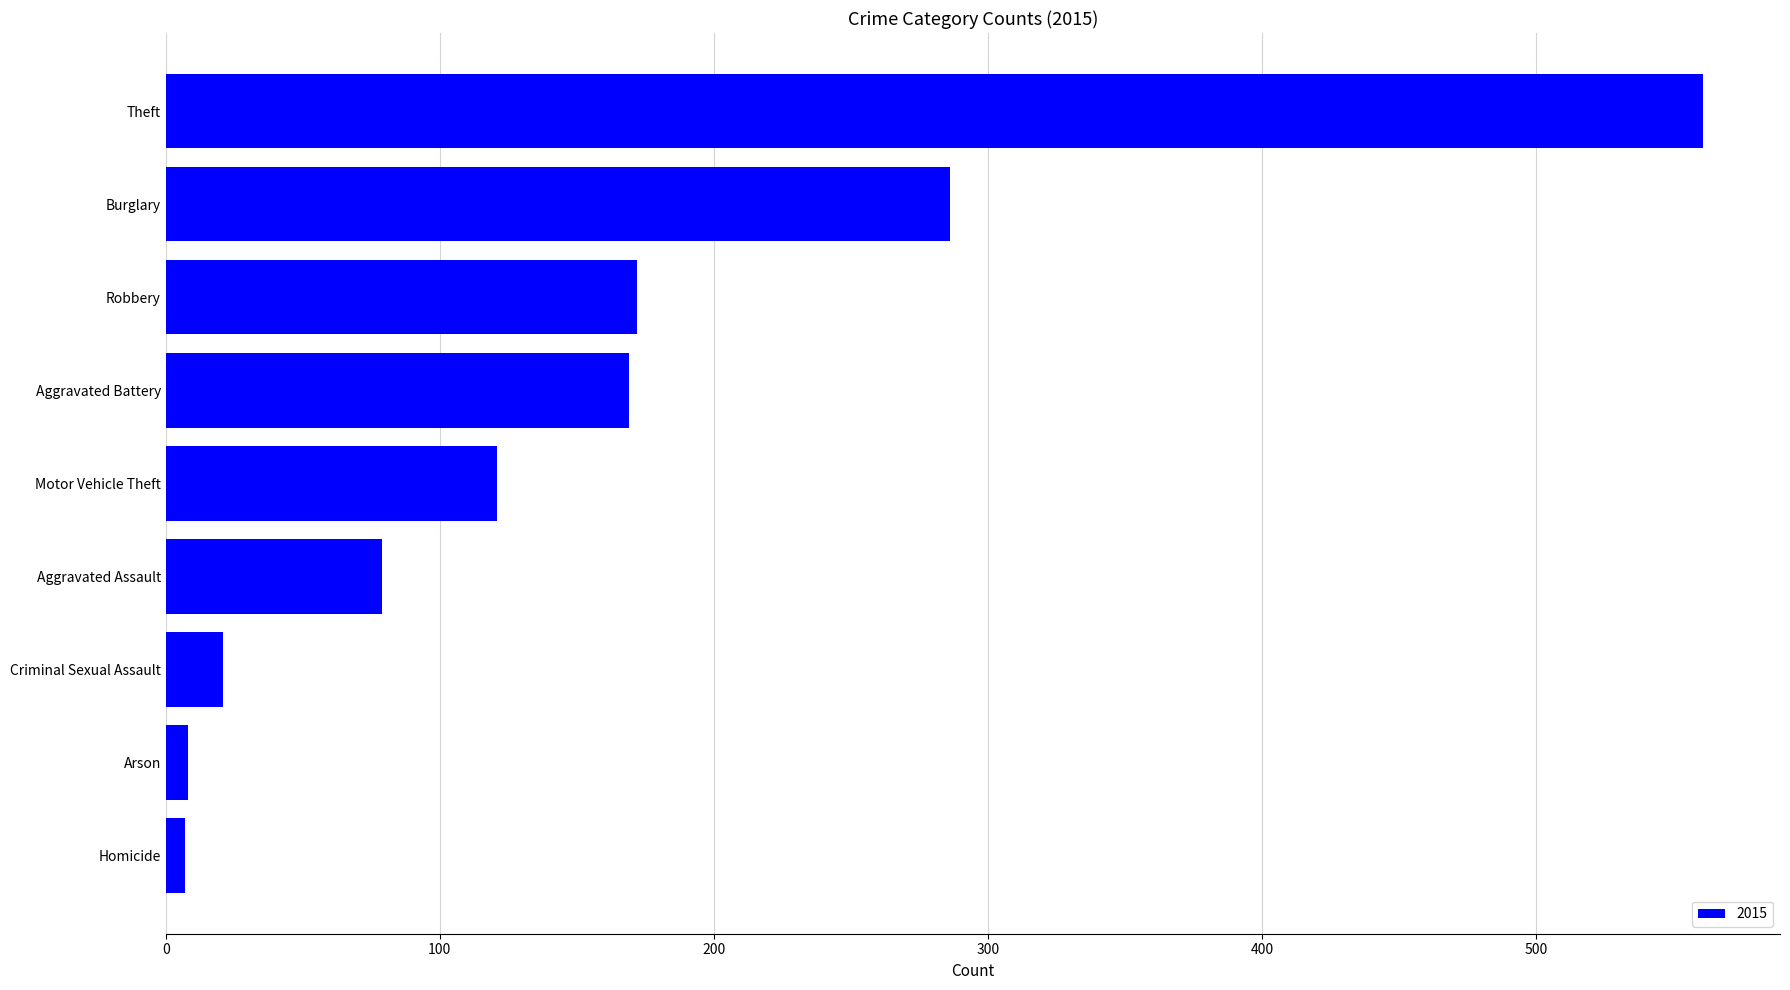

Is it true that the value at Aggravated Battery is 169?

True